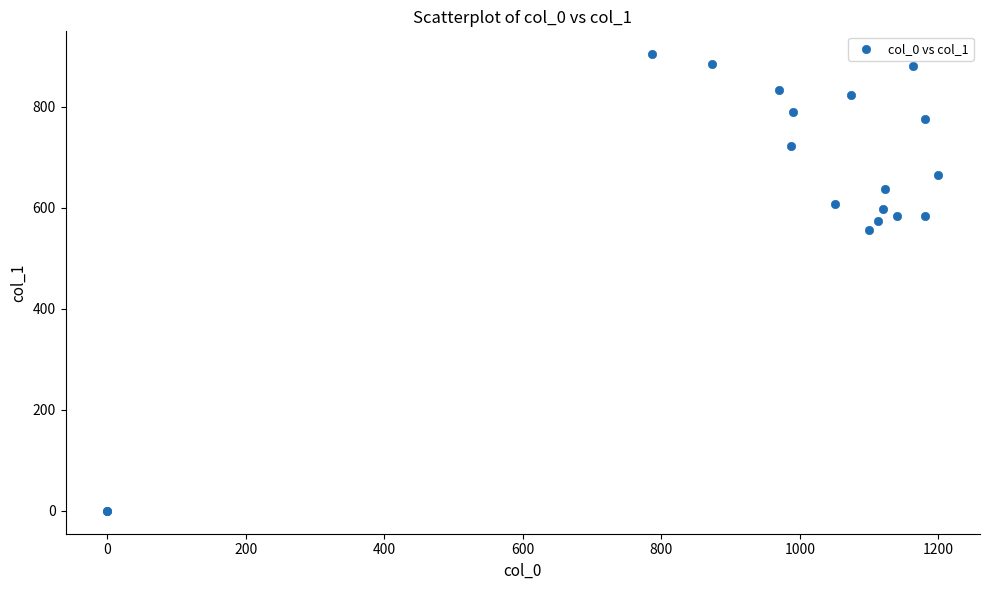

What Y value in the scatter plot is closest to 452?

556.9